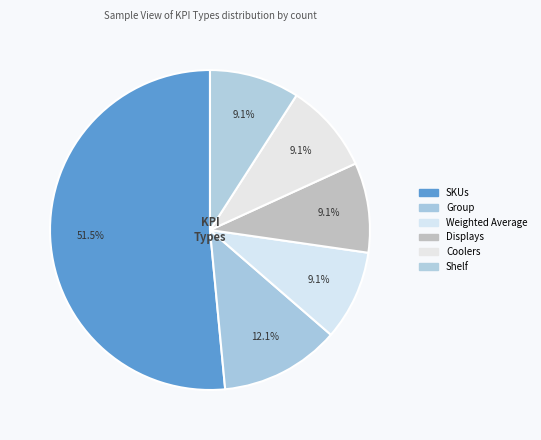

How many segments does this pie chart have?

6